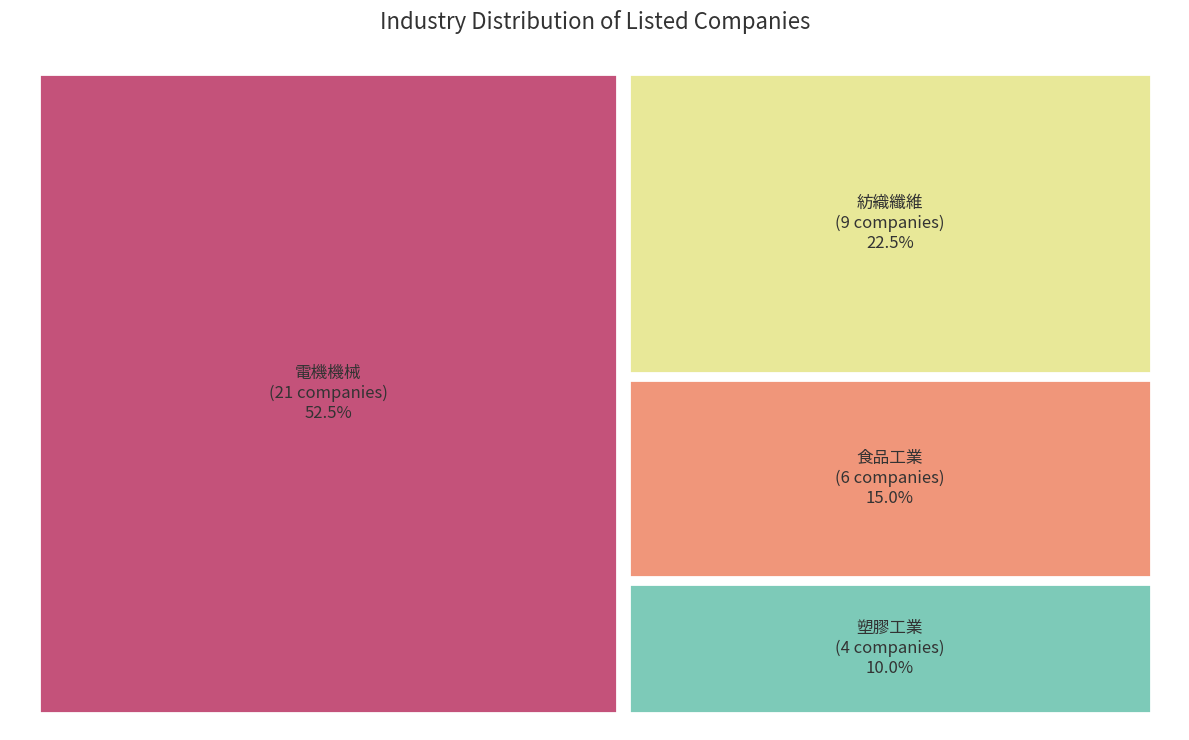

To the nearest percent, what is the difference between the largest and smallest slice percentages?

42%